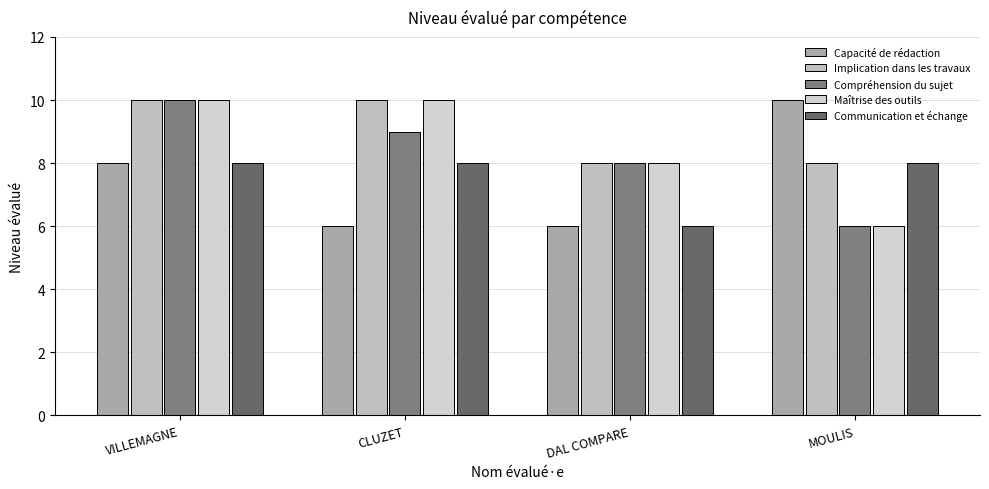

Reading right to left, list all the values displayed in this chart.

Capacité de rédaction: MOULIS=10	DAL COMPARE=6	CLUZET=6	VILLEMAGNE=8
Implication dans les travaux: MOULIS=8	DAL COMPARE=8	CLUZET=10	VILLEMAGNE=10
Compréhension du sujet: MOULIS=6	DAL COMPARE=8	CLUZET=9	VILLEMAGNE=10
Maîtrise des outils: MOULIS=6	DAL COMPARE=8	CLUZET=10	VILLEMAGNE=10
Communication et échange: MOULIS=8	DAL COMPARE=6	CLUZET=8	VILLEMAGNE=8